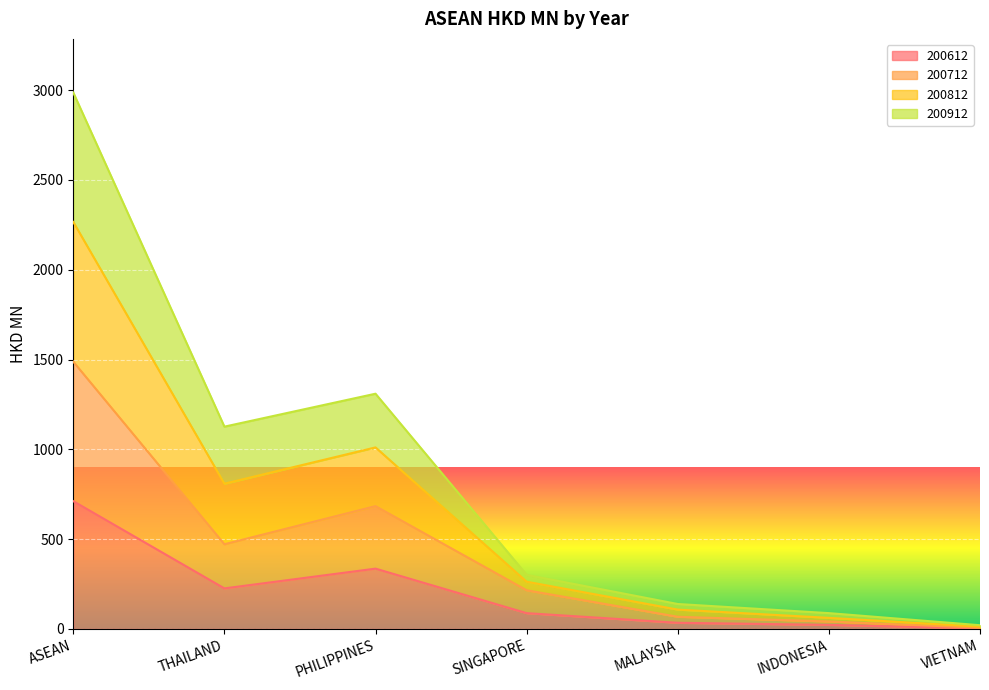

Does the chart display data point markers on the line(s)?

No